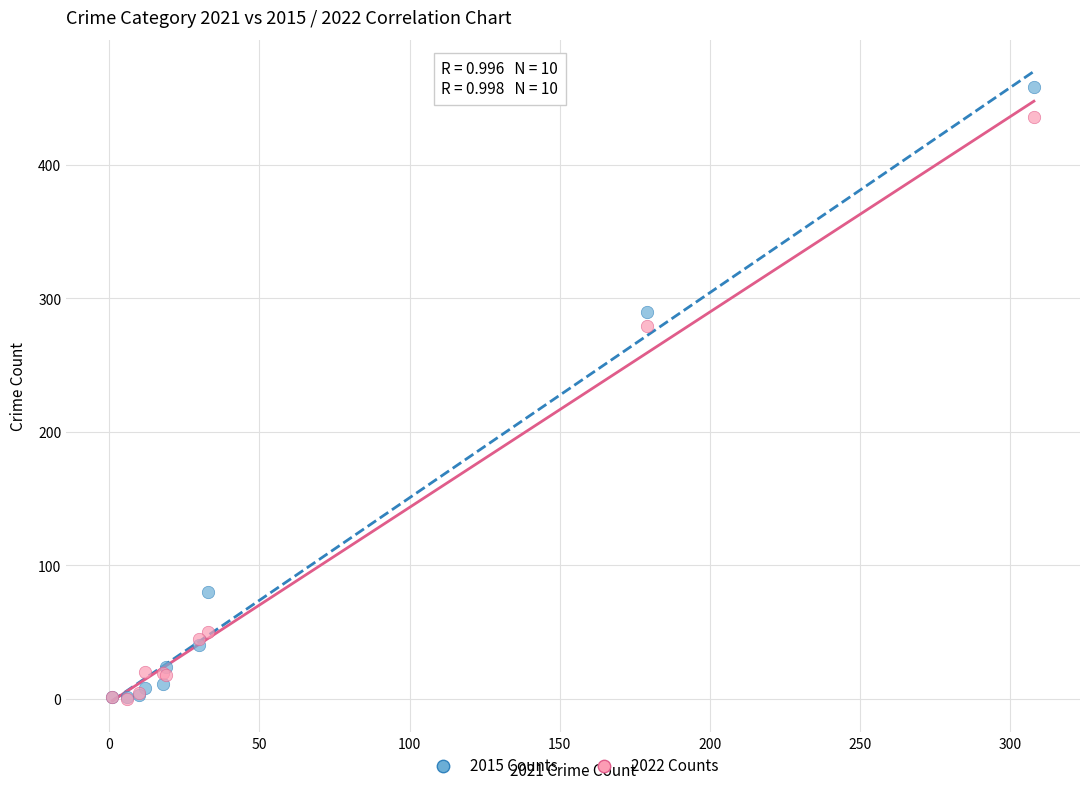

Across all series, what Y value is closest to 229?

279